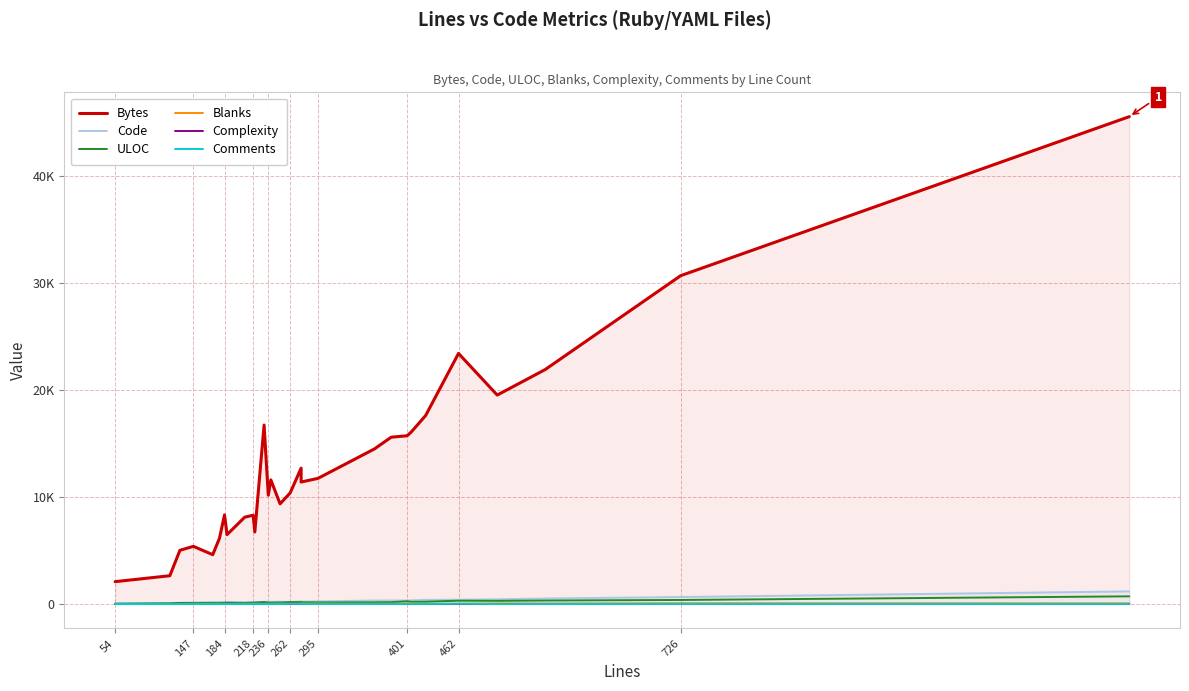

How many values in the Blanks series exceed 31?

14